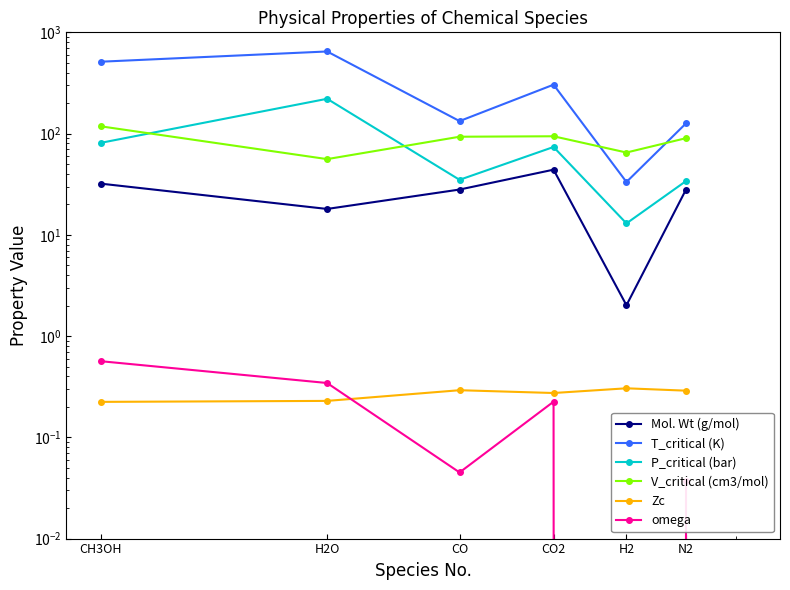

What is the spread (max minus min) of values at H2O?

646.9